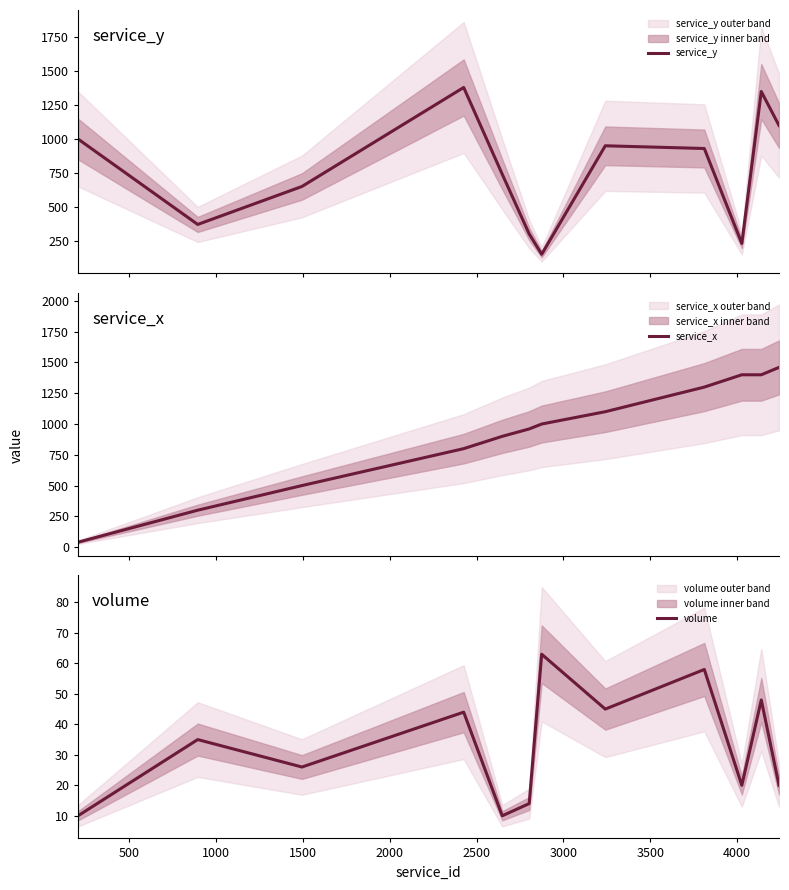

Rank the series at 500 from highest to lowest value.

service_y, service_x, volume